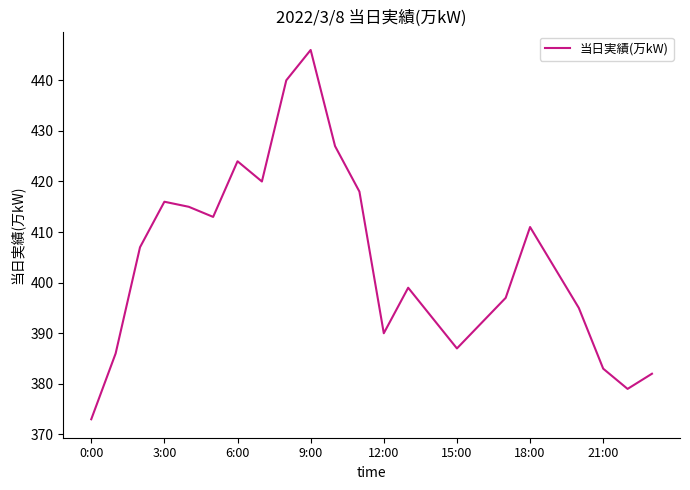

What is the difference between the maximum and minimum values?

73